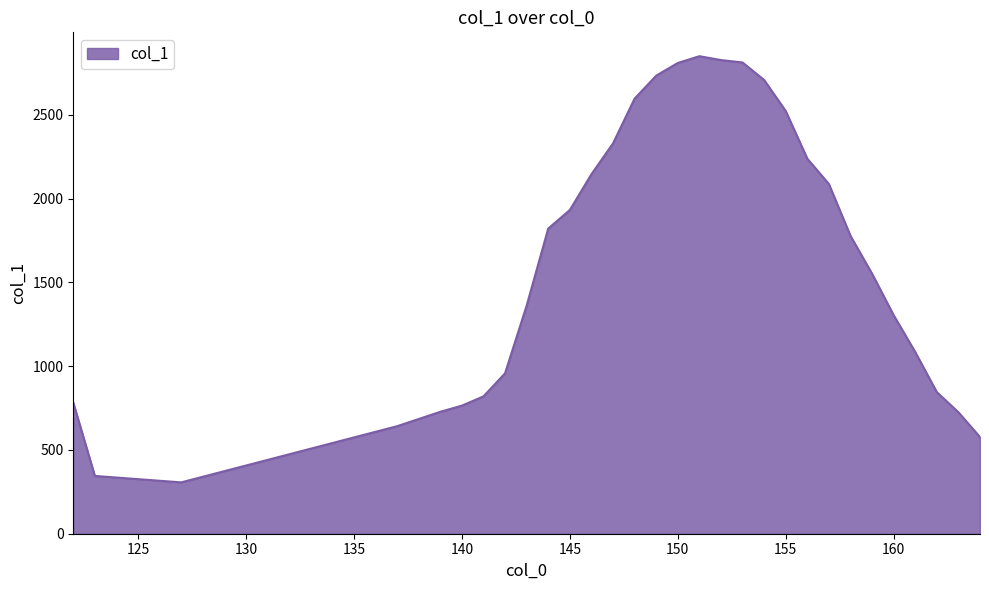

What is the smallest value displayed?

306.5